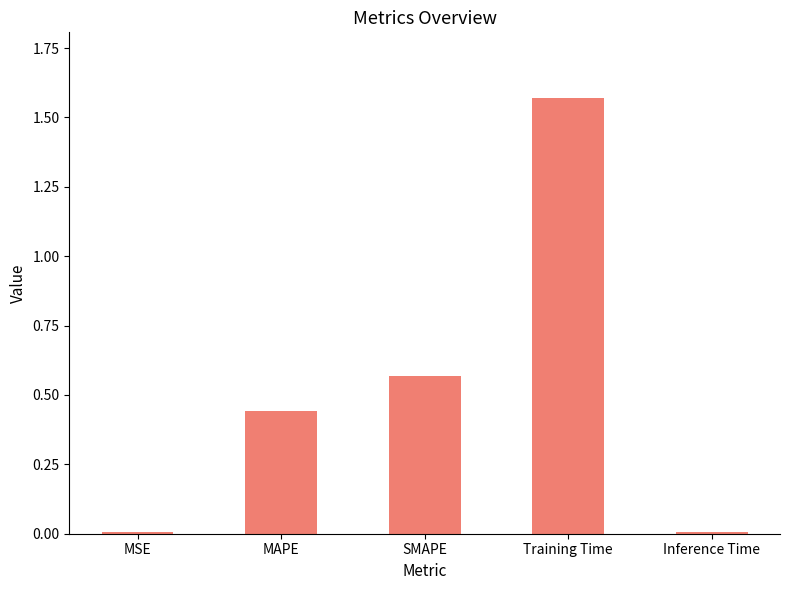

What is the label of the 1st bar from the left?

MSE